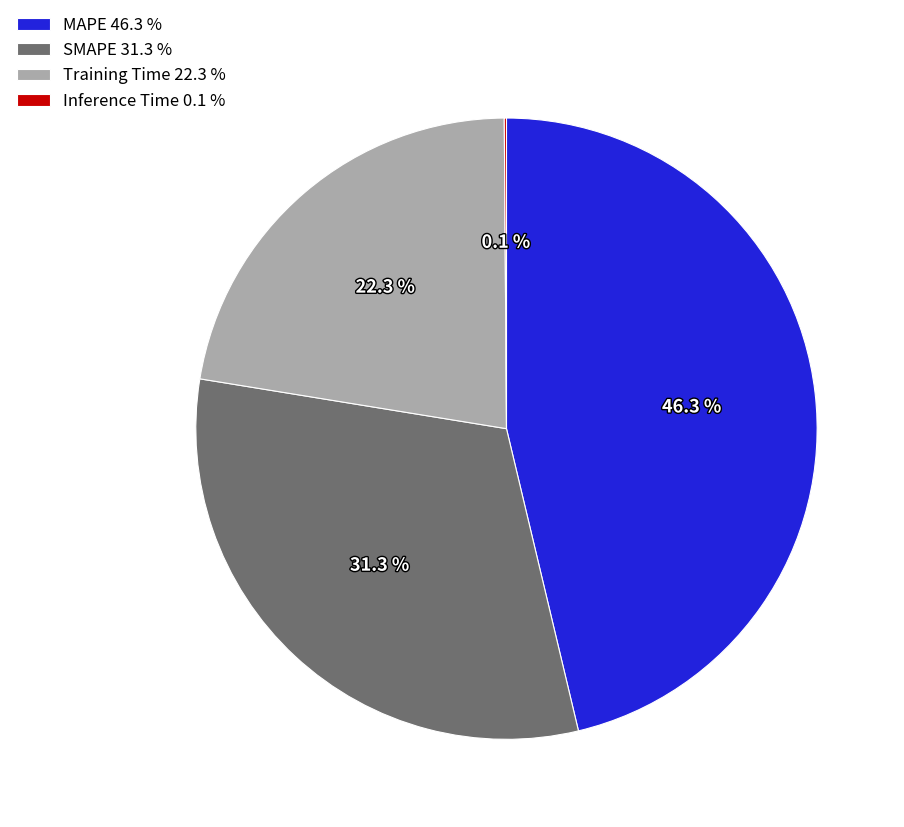

What percentage is NOT represented by SMAPE 31.3 %?

68.7%